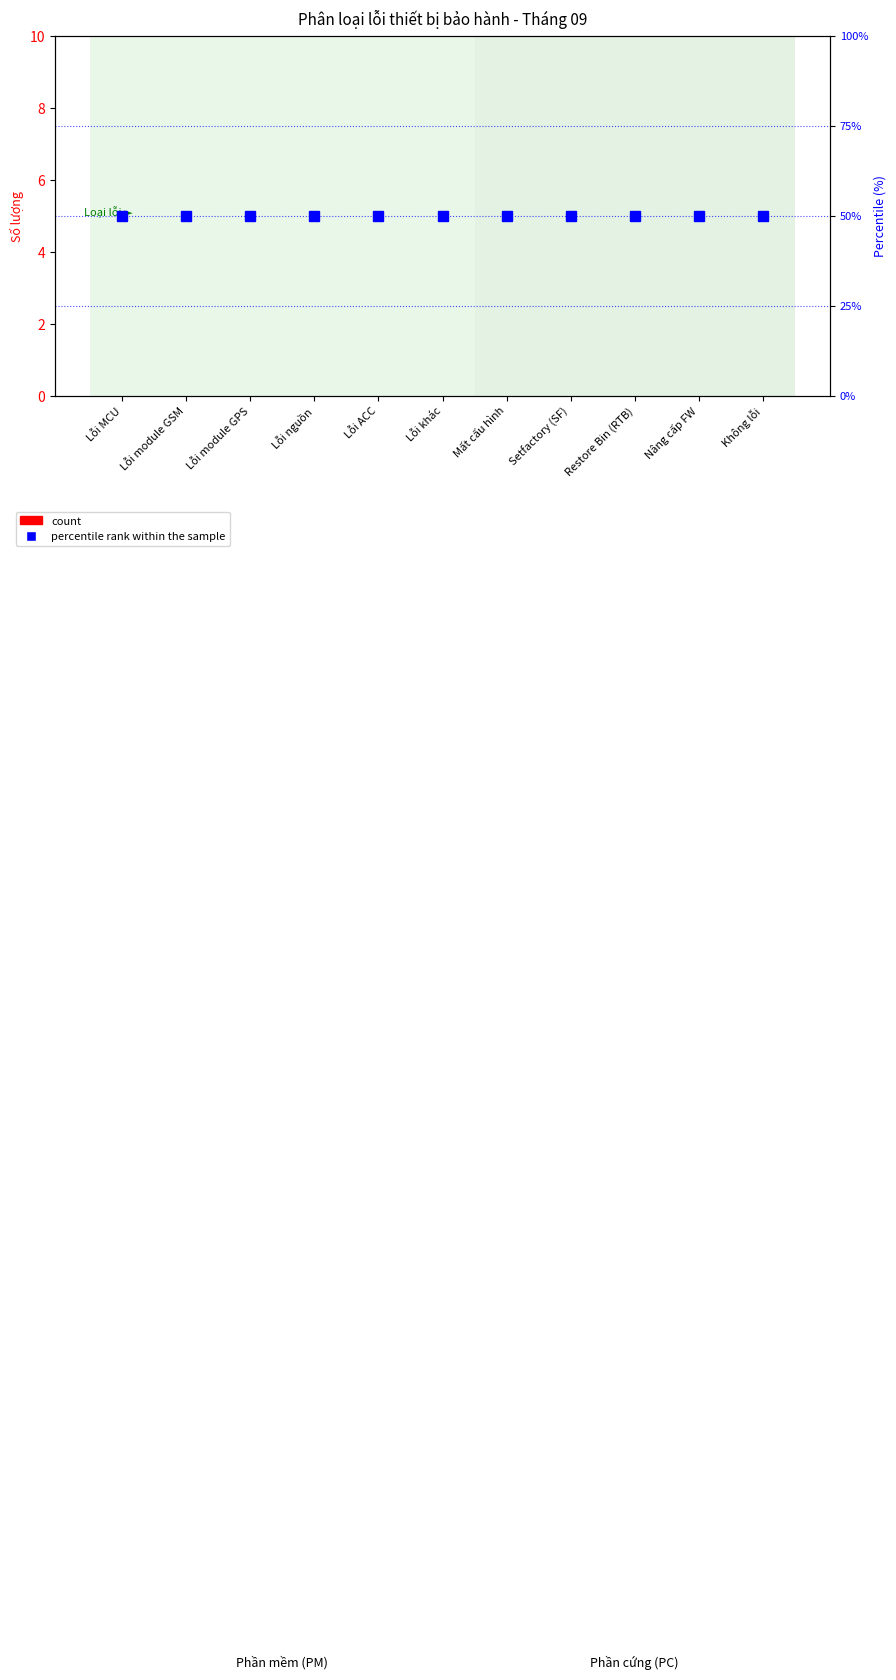

Rank the series at Lỗi module GSM from lowest to highest value.

count, percentile rank within the sample